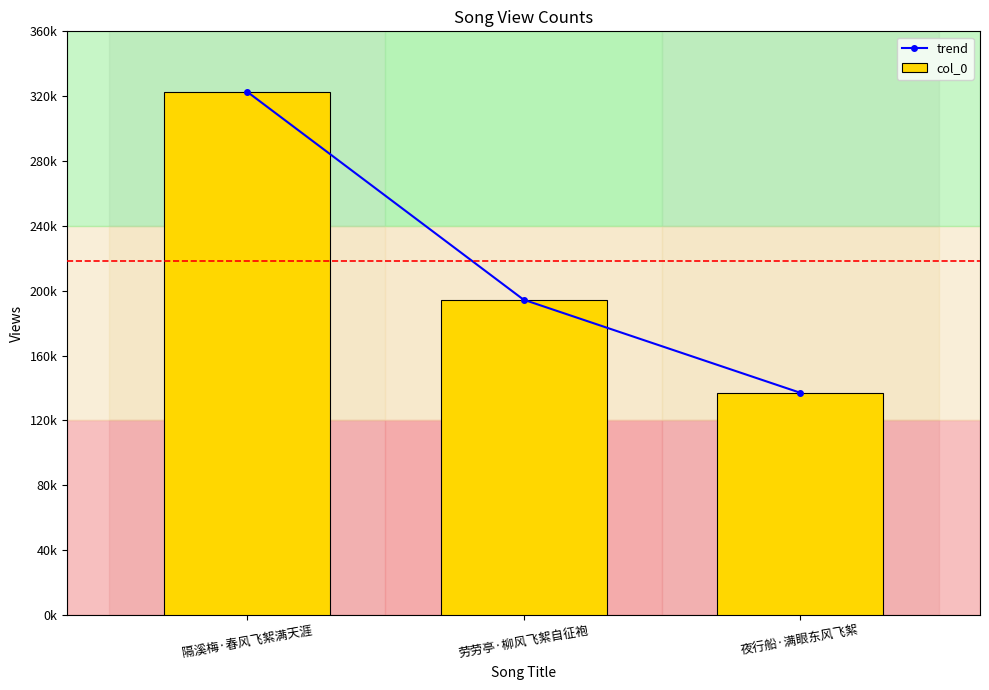

Are the bars grouped side by side (vs. stacked)?

Yes